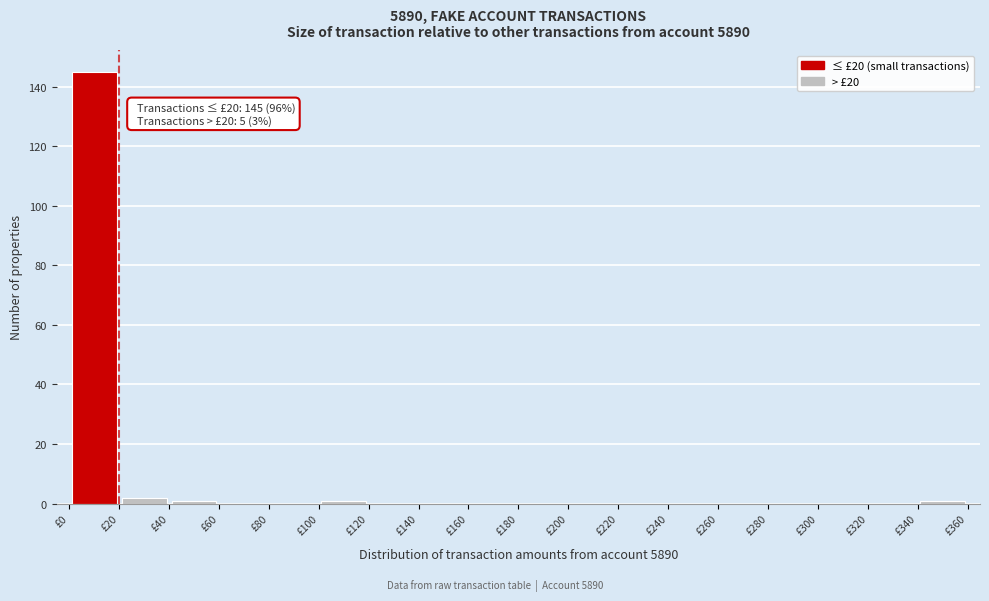

Over which range of the x-axis is the bar tallest?

0 to 20